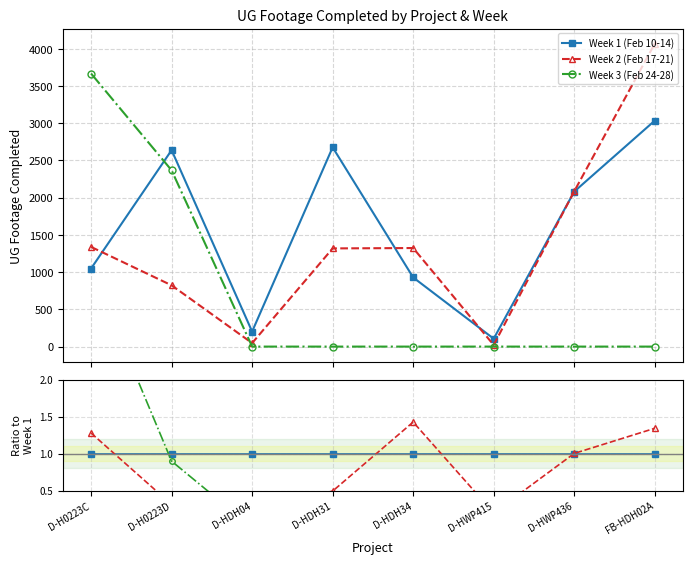

How many lines are shown in the chart?

3